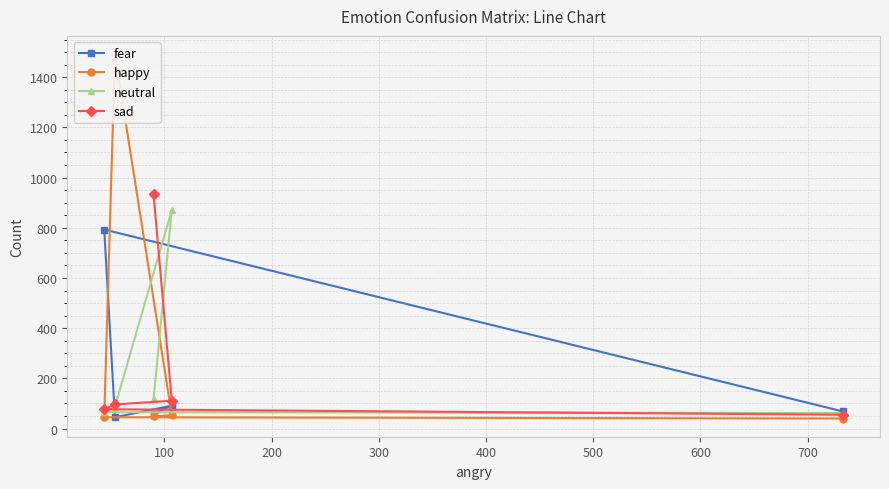

What is the lowest value of the sad series?

55